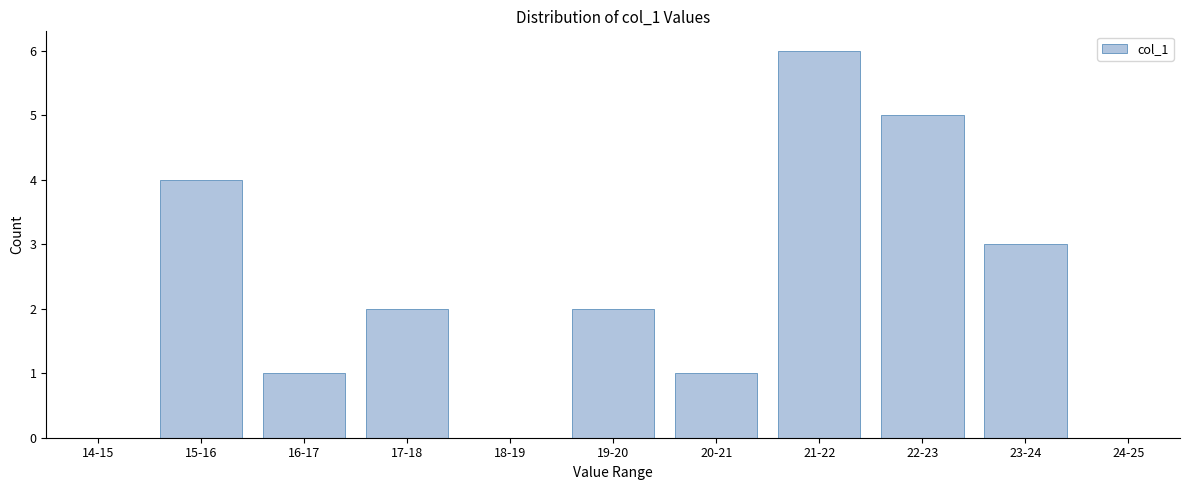

Reading left to right, extract all data points from this chart.

14-15=0	15-16=4	16-17=1	17-18=2	18-19=0	19-20=2	20-21=1	21-22=6	22-23=5	23-24=3	24-25=0